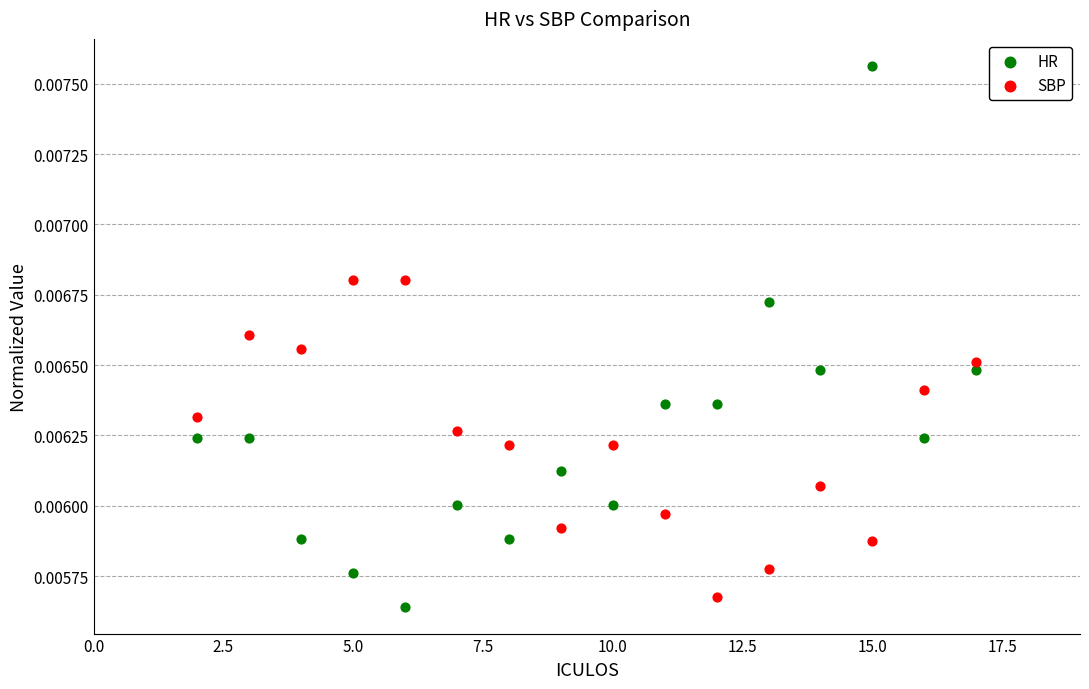

Across all data points, what is the range of X values (max minus min)?

15.0